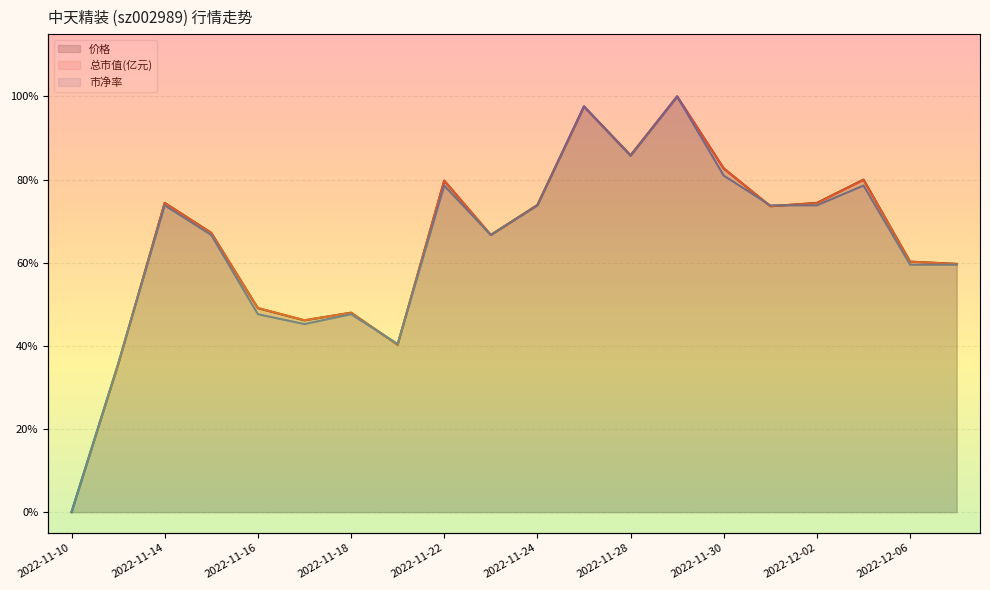

At which category is the sum across all series the highest?

2022-11-29